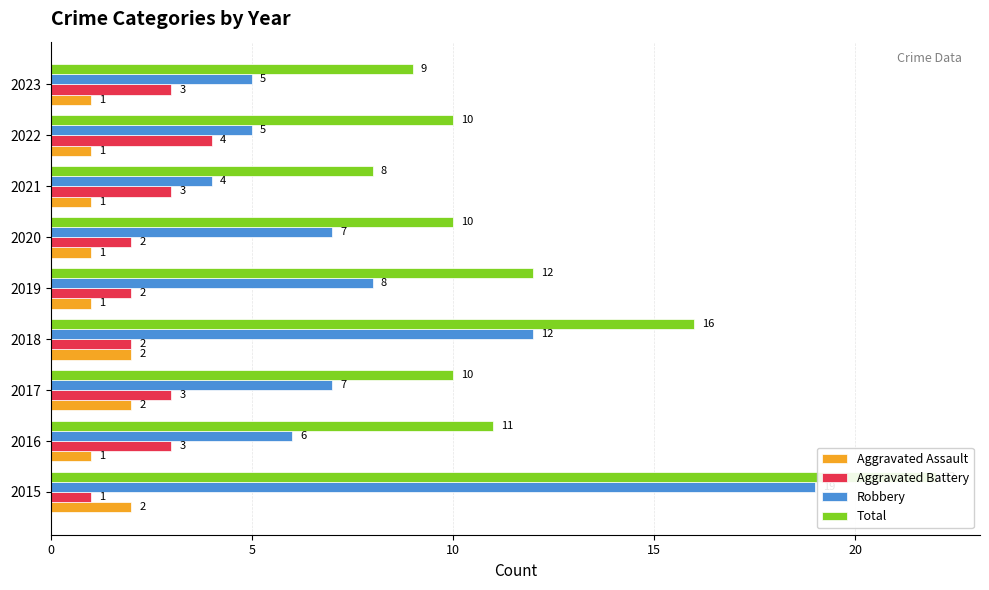

What are all the series names shown in the legend?

Aggravated Assault, Aggravated Battery, Robbery, Total